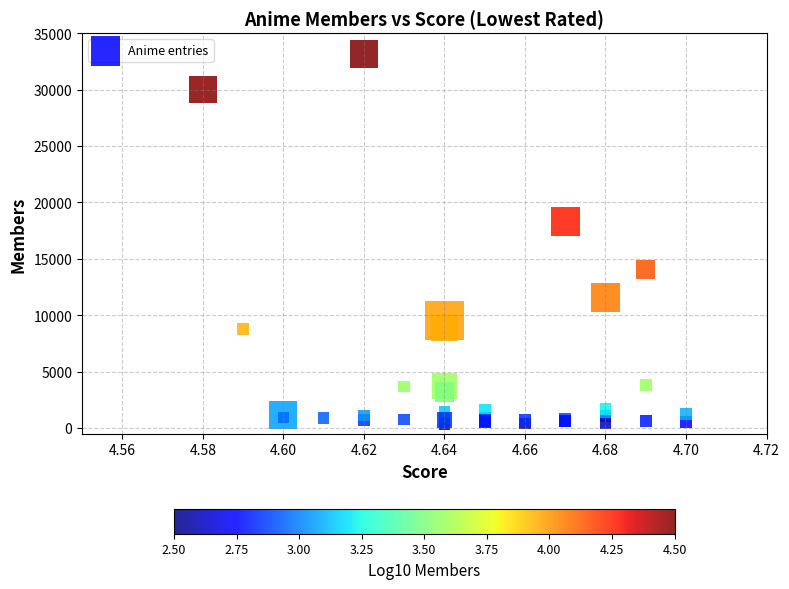

What Y value in the scatter plot is closest to 16781?

18280